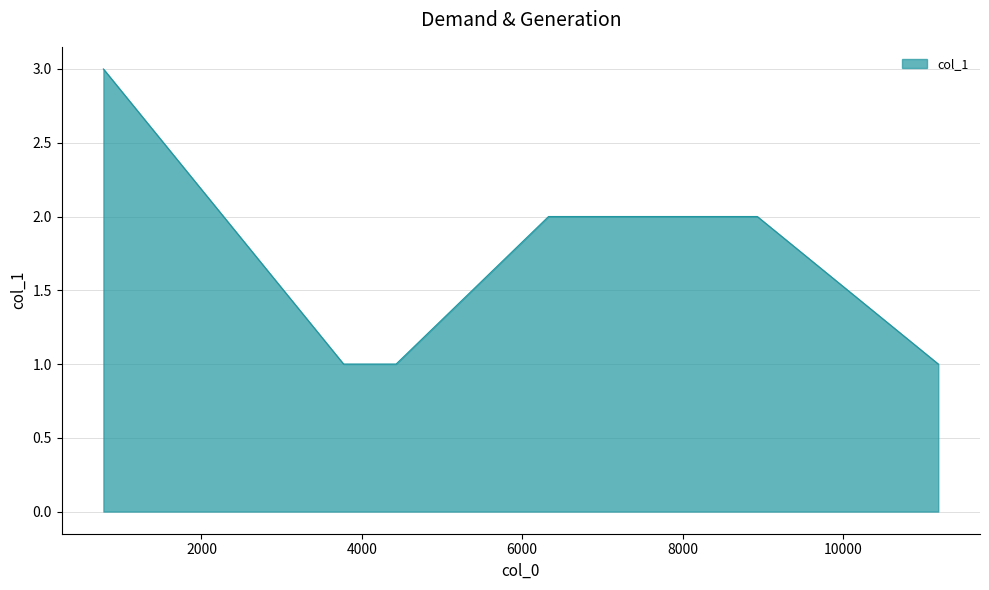

What is the sum of all values?

11